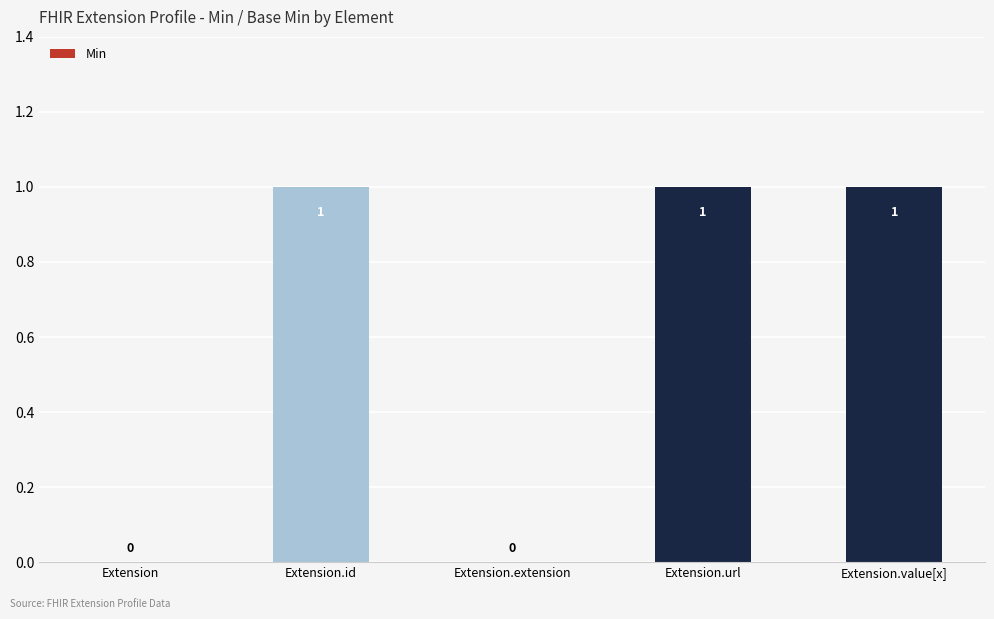

Count the values in the range 0 to 1.

5